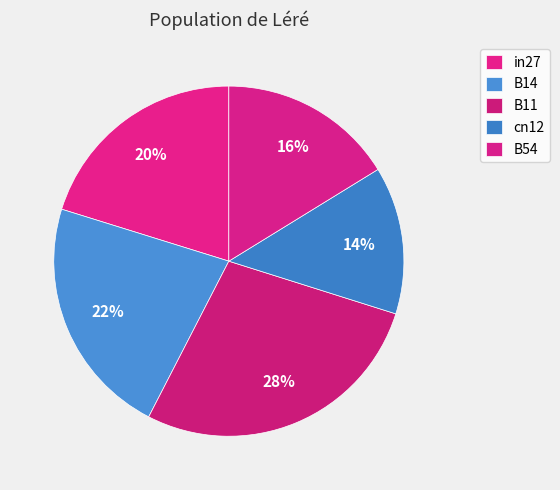

Does B11 account for over 50% of the chart?

No